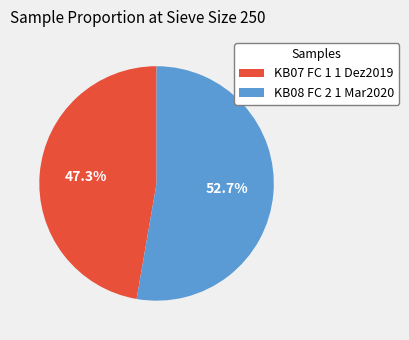

Between KB08 FC 2 1 Mar2020 and KB07 FC 1 1 Dez2019, which is larger?

KB08 FC 2 1 Mar2020